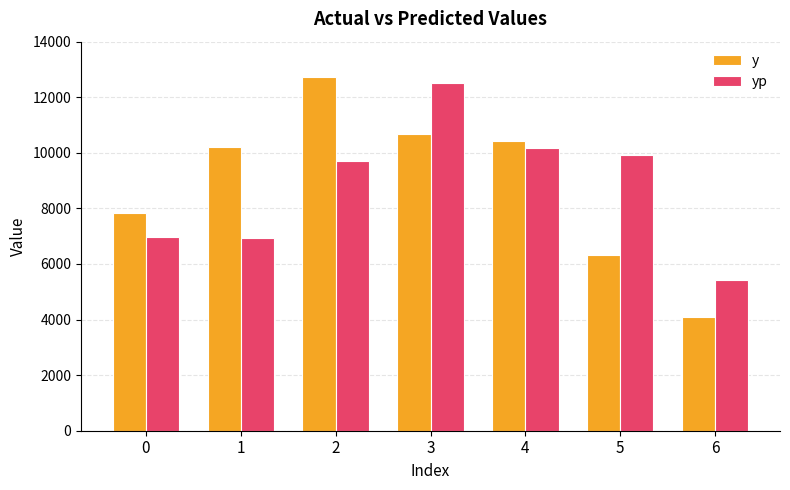

At 0, list the series in order from smallest to largest.

yp, y